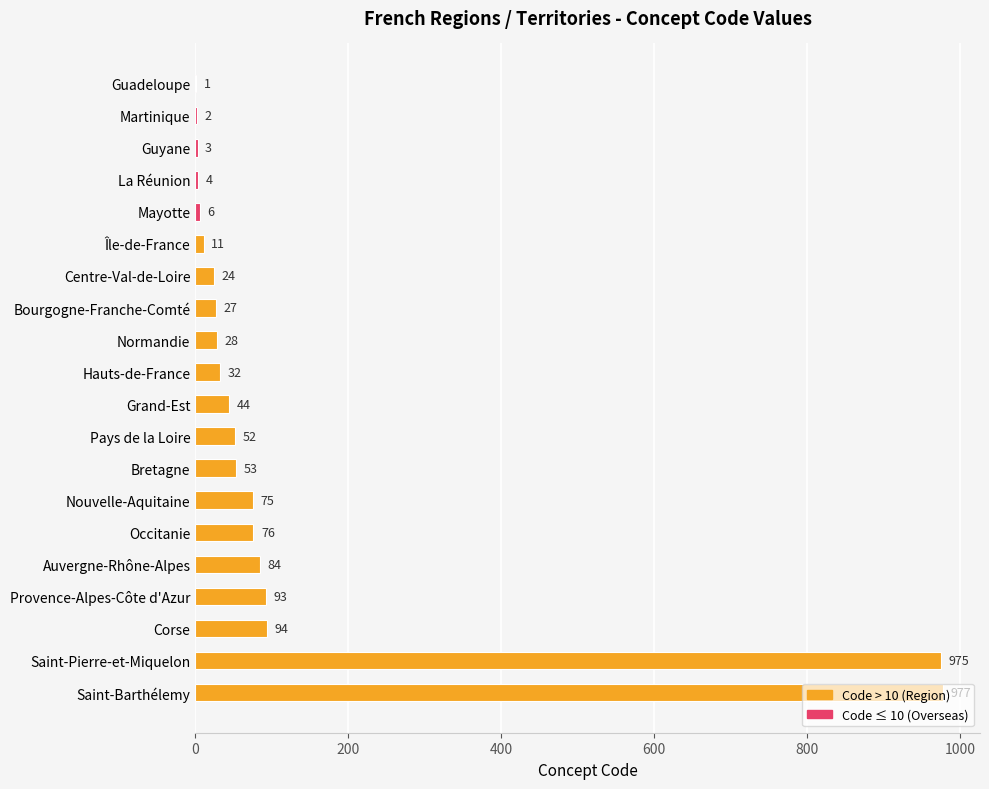

Which has a higher value, Occitanie or La Réunion?

Occitanie